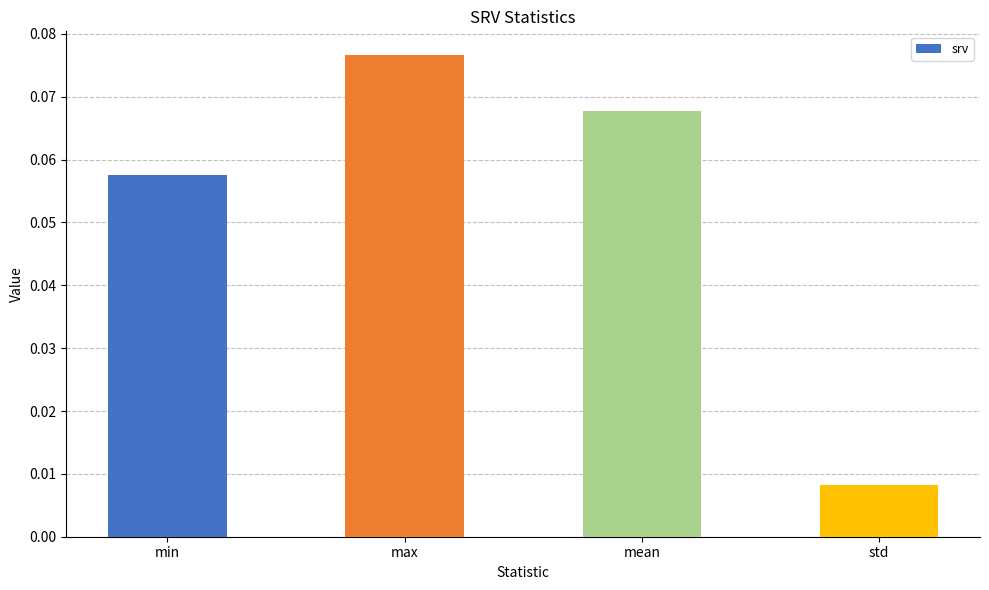

How many values are between 0 and 1?

4